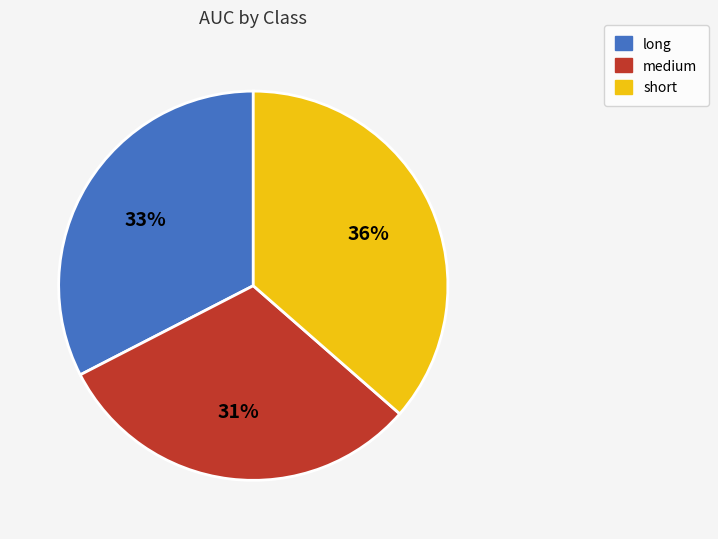

Does medium account for over 50% of the chart?

No